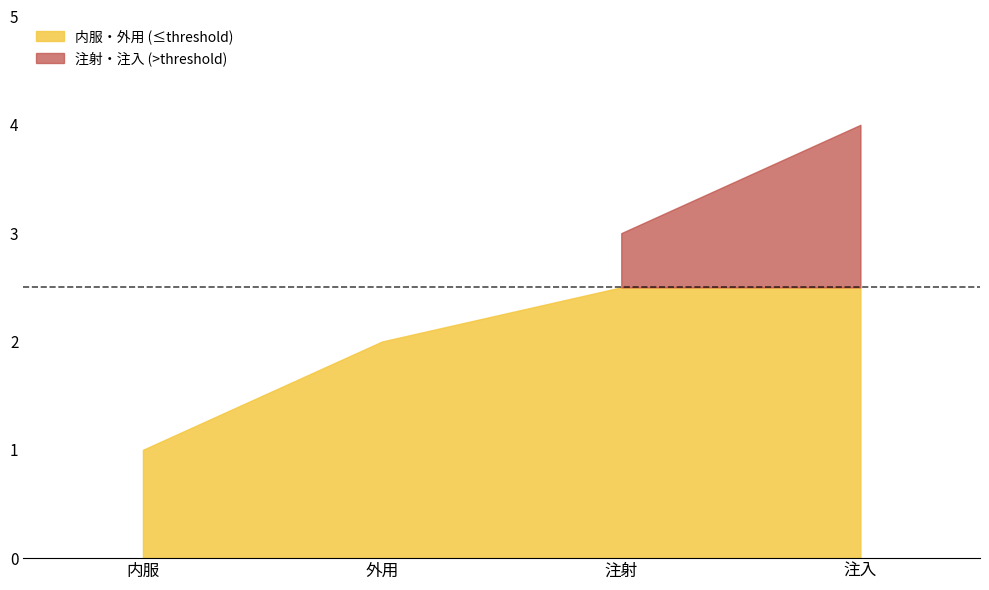

Read the value at 外用.

2